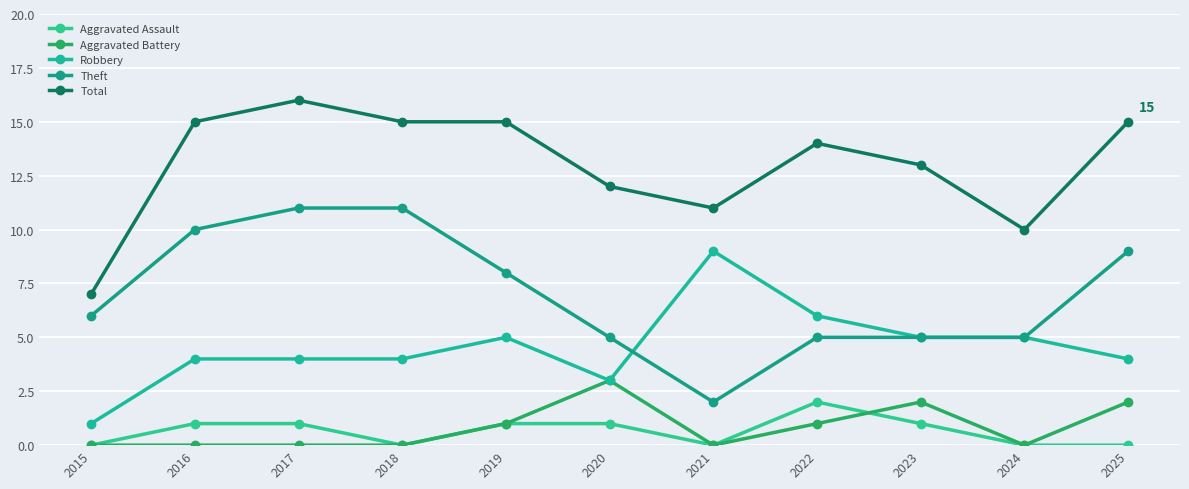

Reading left to right, transcribe all the data shown in this chart.

Aggravated Assault: 2015=0	2016=1	2017=1	2018=0	2019=1	2020=1	2021=0	2022=2	2023=1	2024=0	2025=0
Aggravated Battery: 2015=0	2016=0	2017=0	2018=0	2019=1	2020=3	2021=0	2022=1	2023=2	2024=0	2025=2
Robbery: 2015=1	2016=4	2017=4	2018=4	2019=5	2020=3	2021=9	2022=6	2023=5	2024=5	2025=4
Theft: 2015=6	2016=10	2017=11	2018=11	2019=8	2020=5	2021=2	2022=5	2023=5	2024=5	2025=9
Total: 2015=7	2016=15	2017=16	2018=15	2019=15	2020=12	2021=11	2022=14	2023=13	2024=10	2025=15